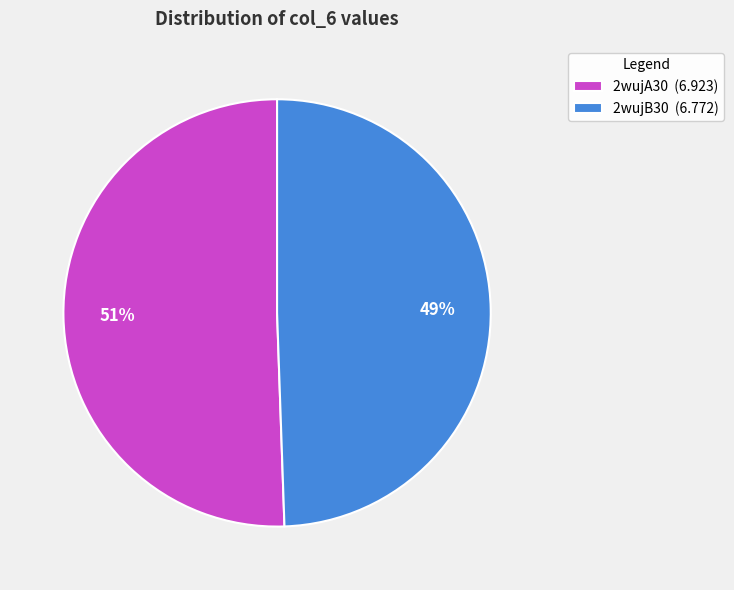

To the nearest percent, what is the combined percentage of 2wujA30 (6.923) and 2wujB30 (6.772)?

100%